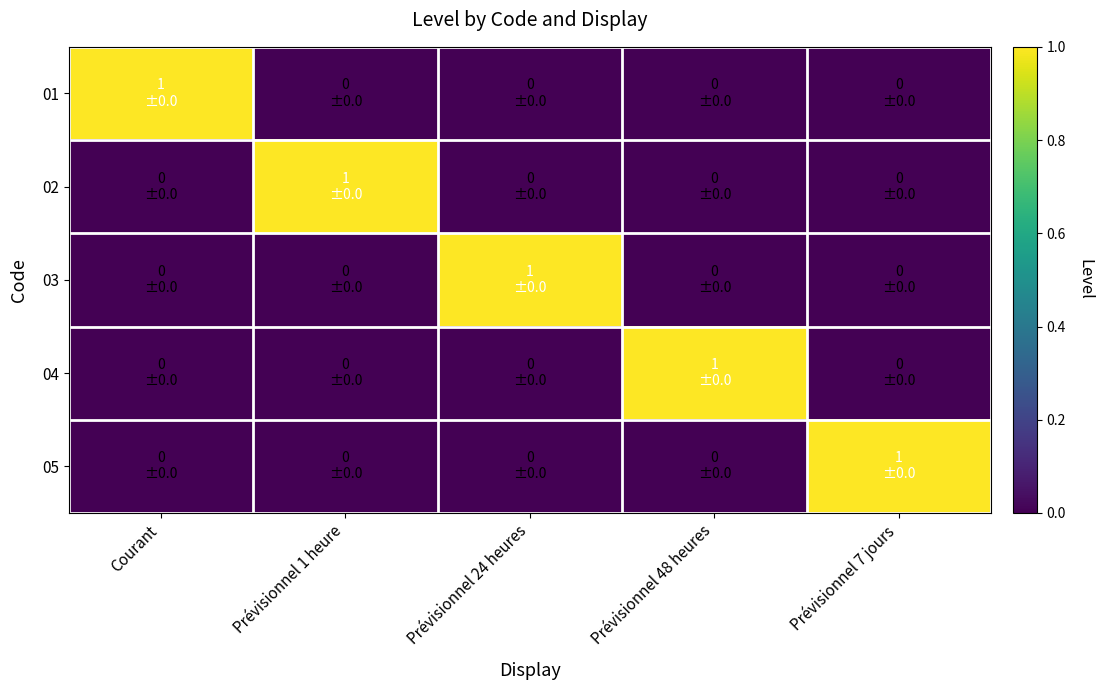

Reading right to left, list all the values displayed in this chart.

01: Prévisionnel 7 jours=0	Prévisionnel 48 heures=0	Prévisionnel 24 heures=0	Prévisionnel 1 heure=0	Courant=1
02: Prévisionnel 7 jours=0	Prévisionnel 48 heures=0	Prévisionnel 24 heures=0	Prévisionnel 1 heure=1	Courant=0
03: Prévisionnel 7 jours=0	Prévisionnel 48 heures=0	Prévisionnel 24 heures=1	Prévisionnel 1 heure=0	Courant=0
04: Prévisionnel 7 jours=0	Prévisionnel 48 heures=1	Prévisionnel 24 heures=0	Prévisionnel 1 heure=0	Courant=0
05: Prévisionnel 7 jours=1	Prévisionnel 48 heures=0	Prévisionnel 24 heures=0	Prévisionnel 1 heure=0	Courant=0